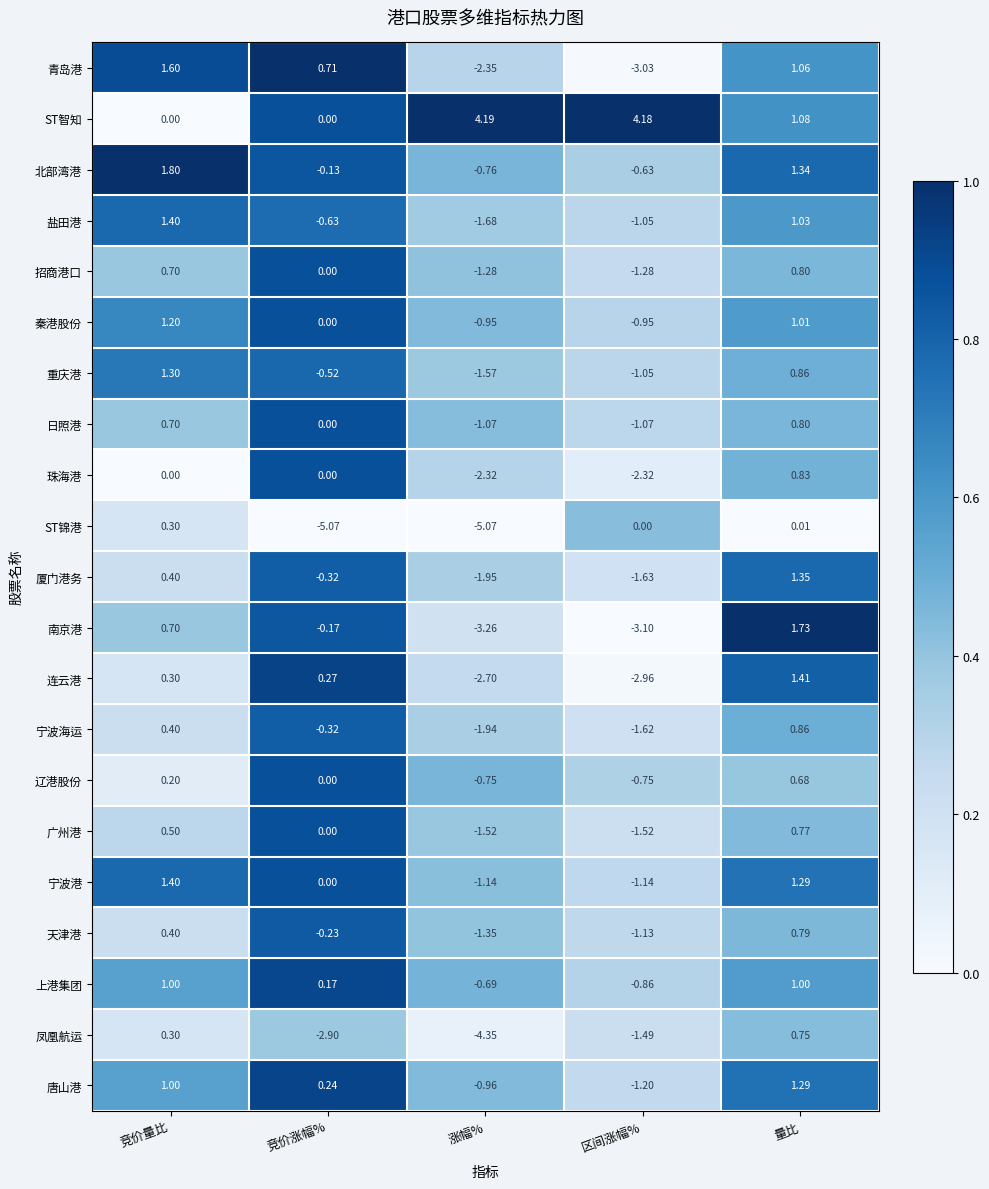

Which category has the highest value across all series?

涨幅%